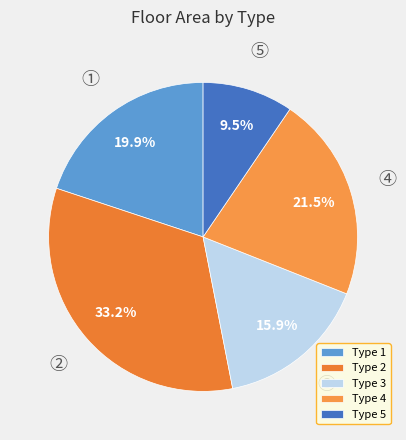

Which category has the smallest portion of the pie?

Type 5